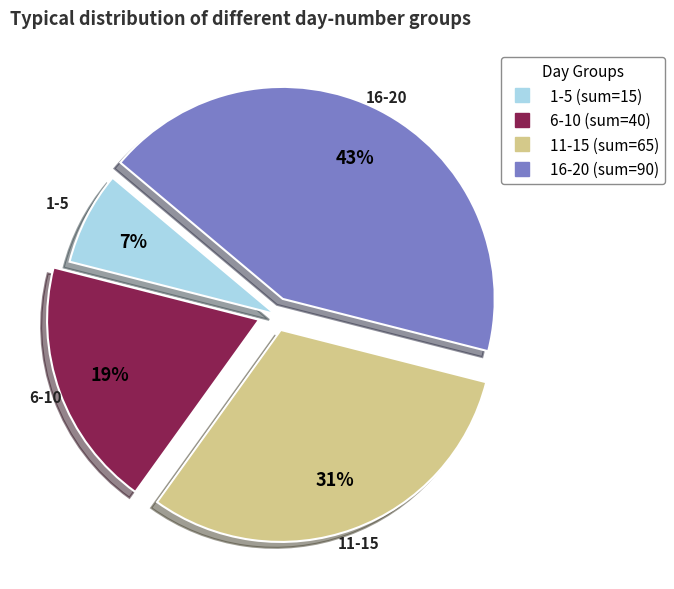

To the nearest percent, what is the average slice percentage?

25%